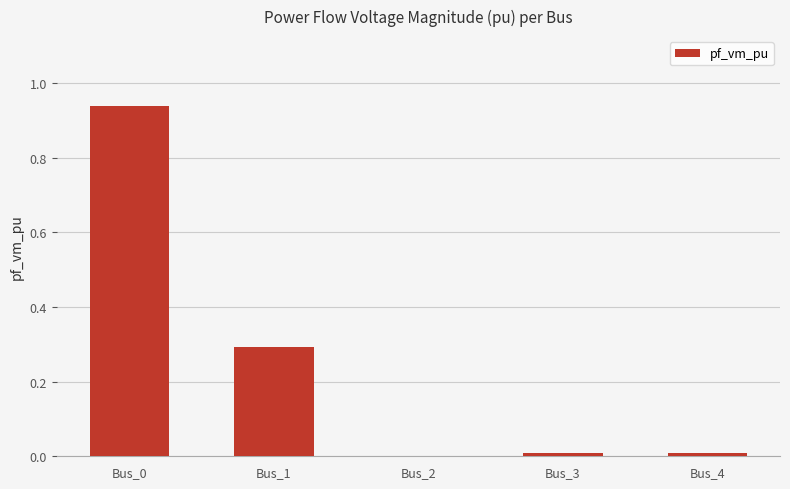

What is the sum of all values?

1.2